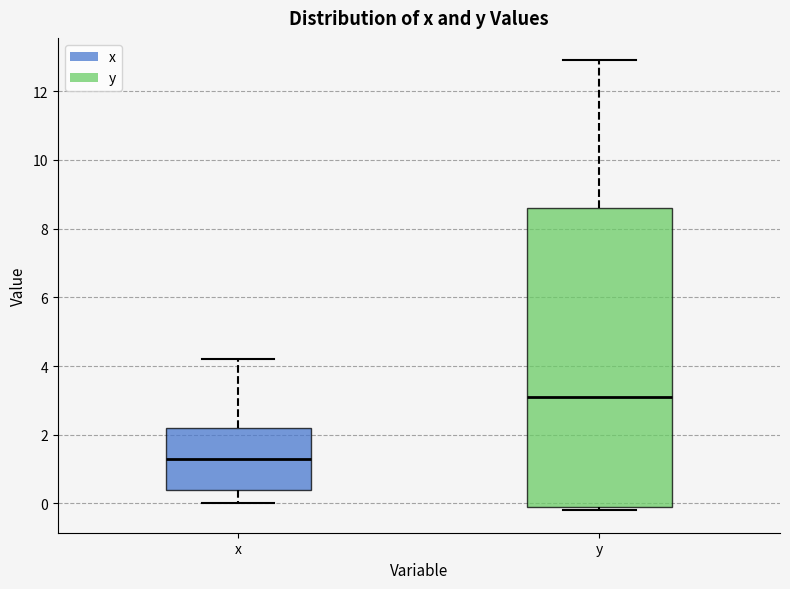

Where is the lower edge of the box for x on the y-axis? The values are not printed on the chart, so give them approximately, as read against the axis.

0.4